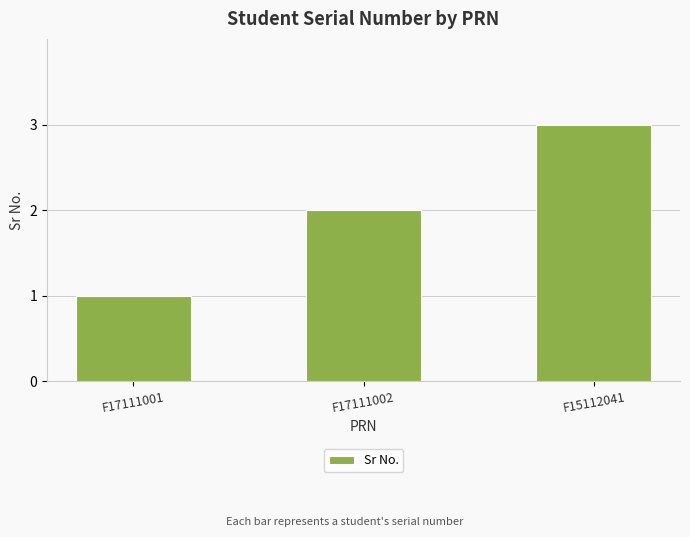

How many bars are there in total?

3